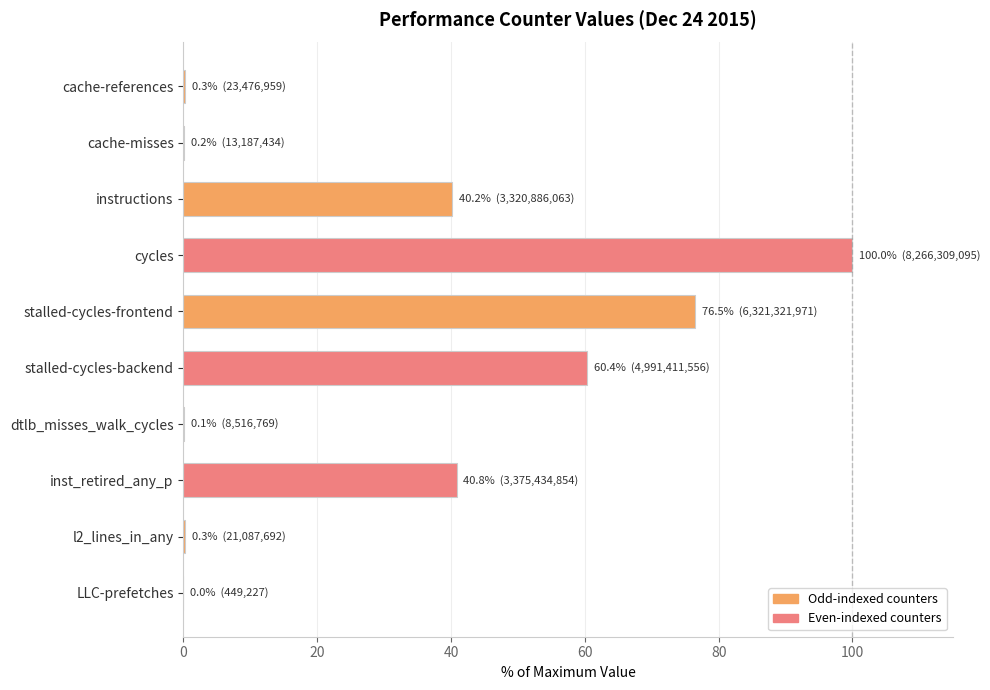

Which label corresponds to the largest value in the chart?

cycles